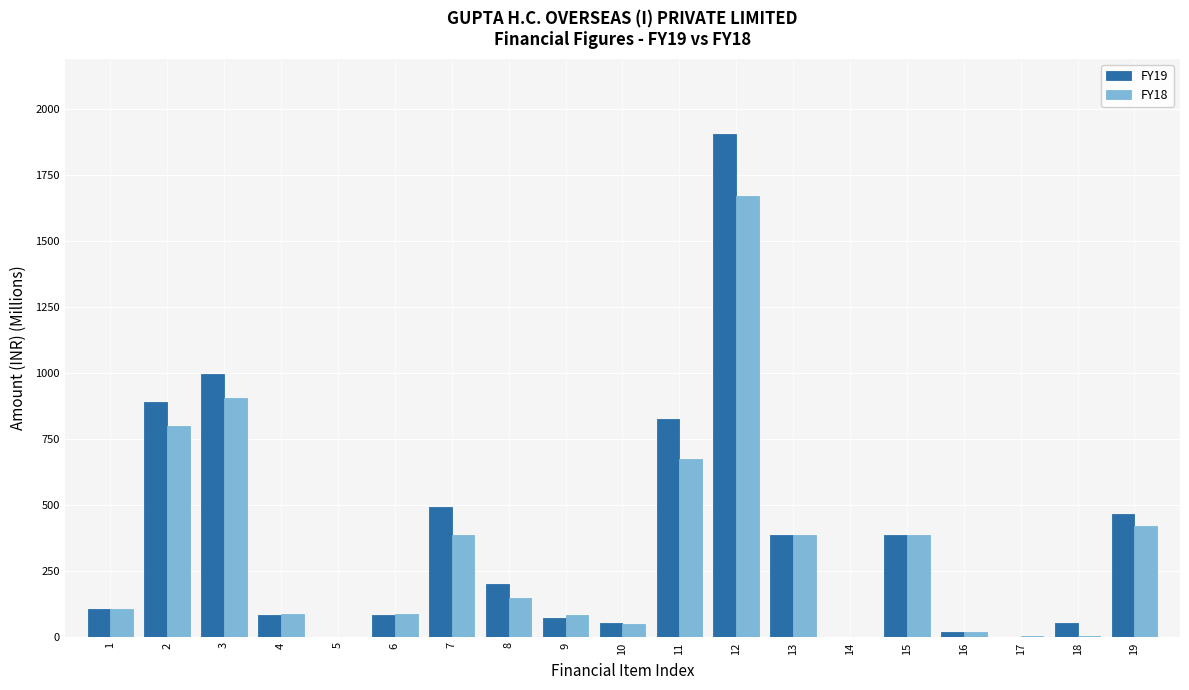

At which category is the sum across all series the highest?

12